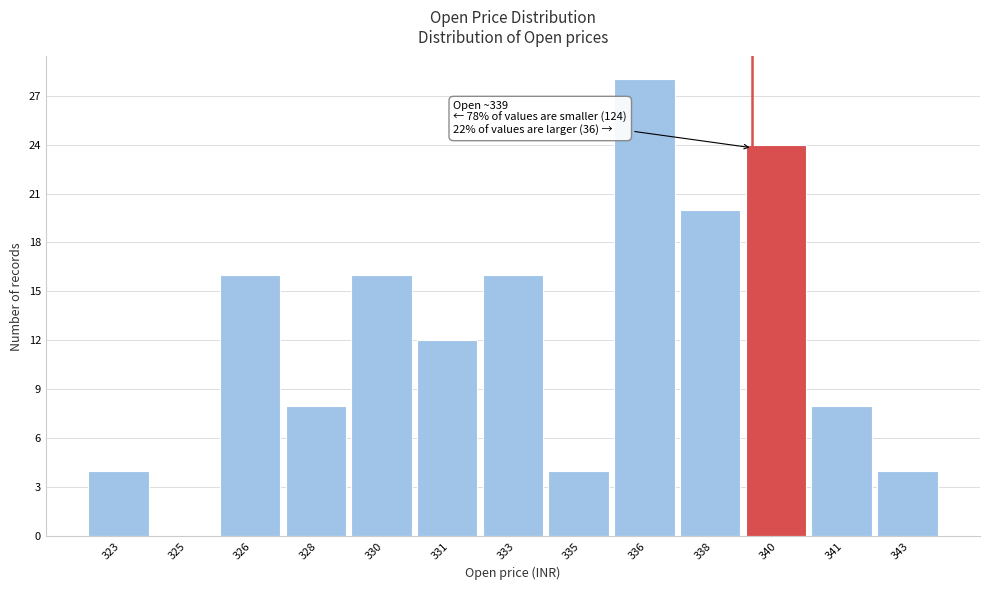

Reading right to left, transcribe all the data shown in this chart.

343=4	341=8	340=24	338=20	336=28	335=4	333=16	331=12	330=16	328=8	326=16	325=0	323=4